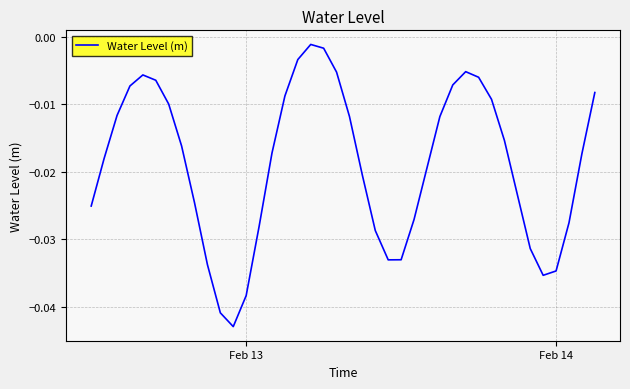

How many lines are shown in the chart?

1